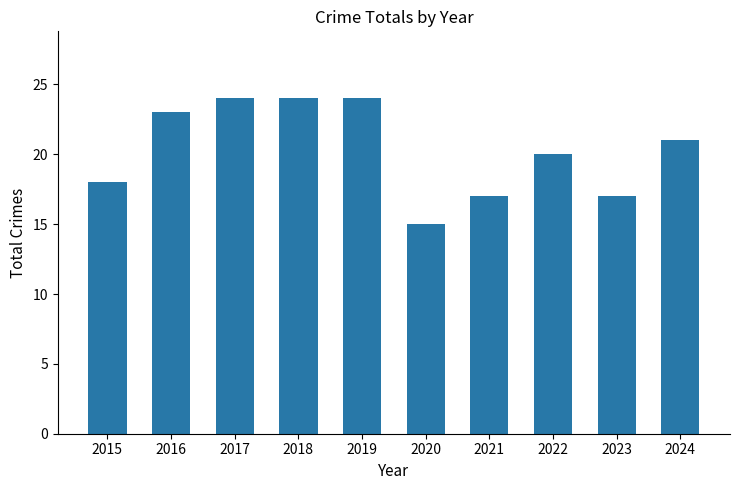

What is the value of the 10th bar from the left?

21